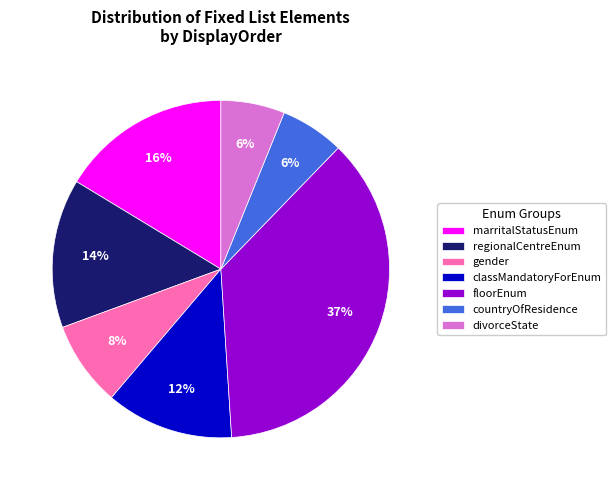

Is the sum of marritalStatusEnum and regionalCentreEnum greater than half?

No